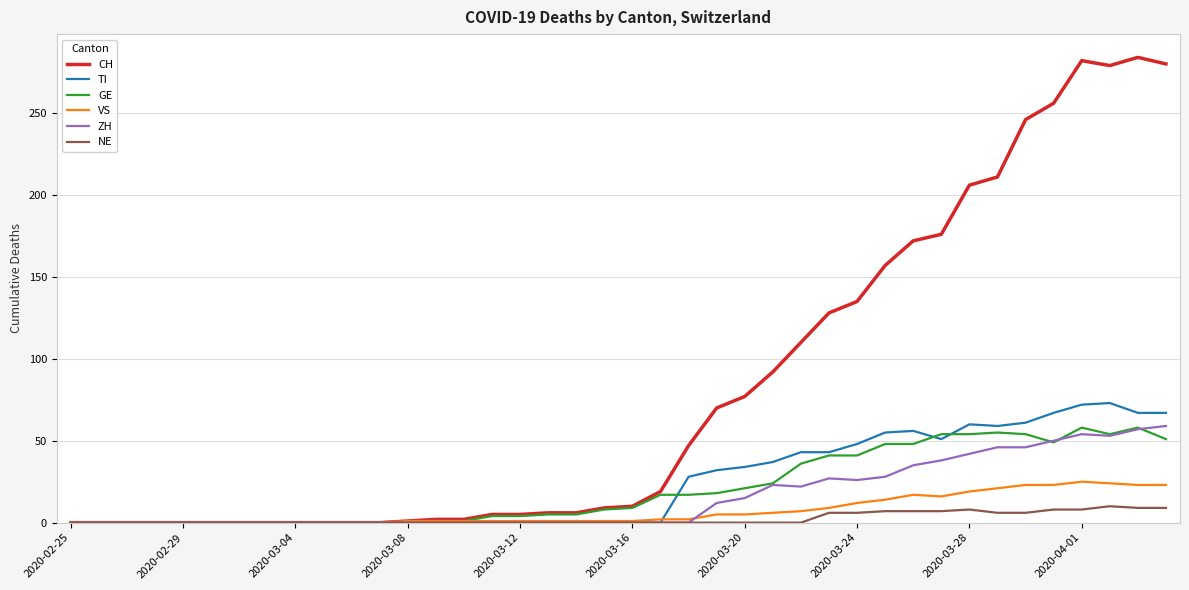

What is the difference between the second highest and second lowest values in the TI series?

72